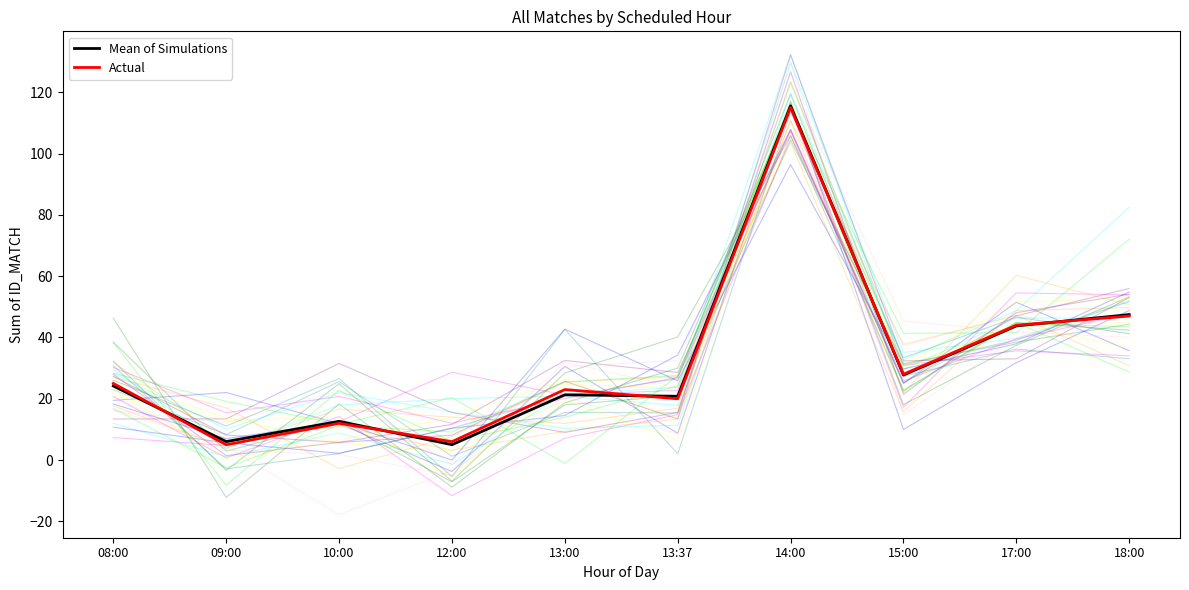

What is the minimum value shown in the chart?

5.0